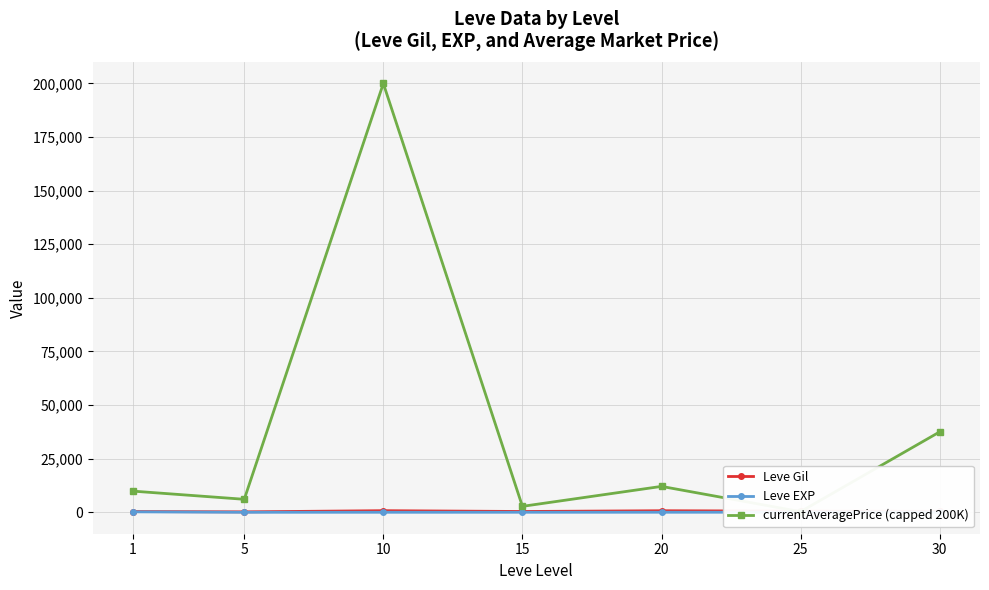

True or false: Leve Gil has more than 1 interior local peaks.

True